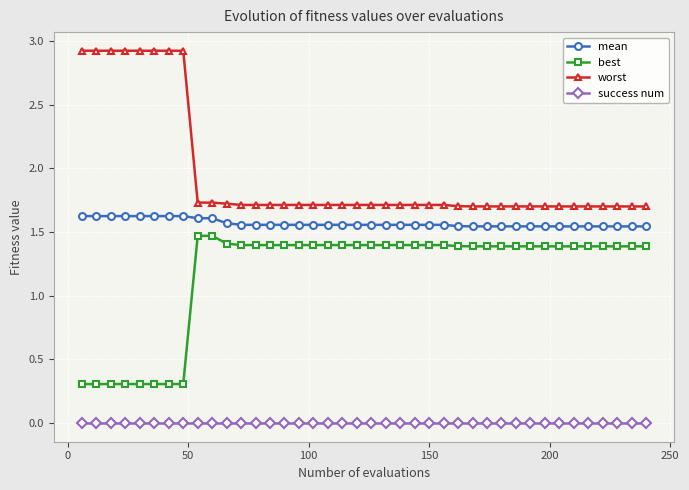

True or false: mean and worst intersect in this chart.

False